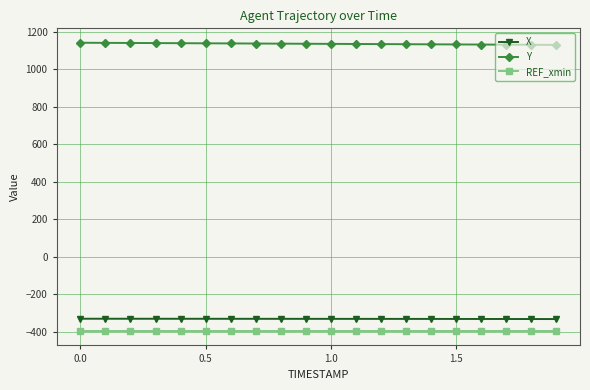

What is the sum of all REF_xmin values?

-7915.6